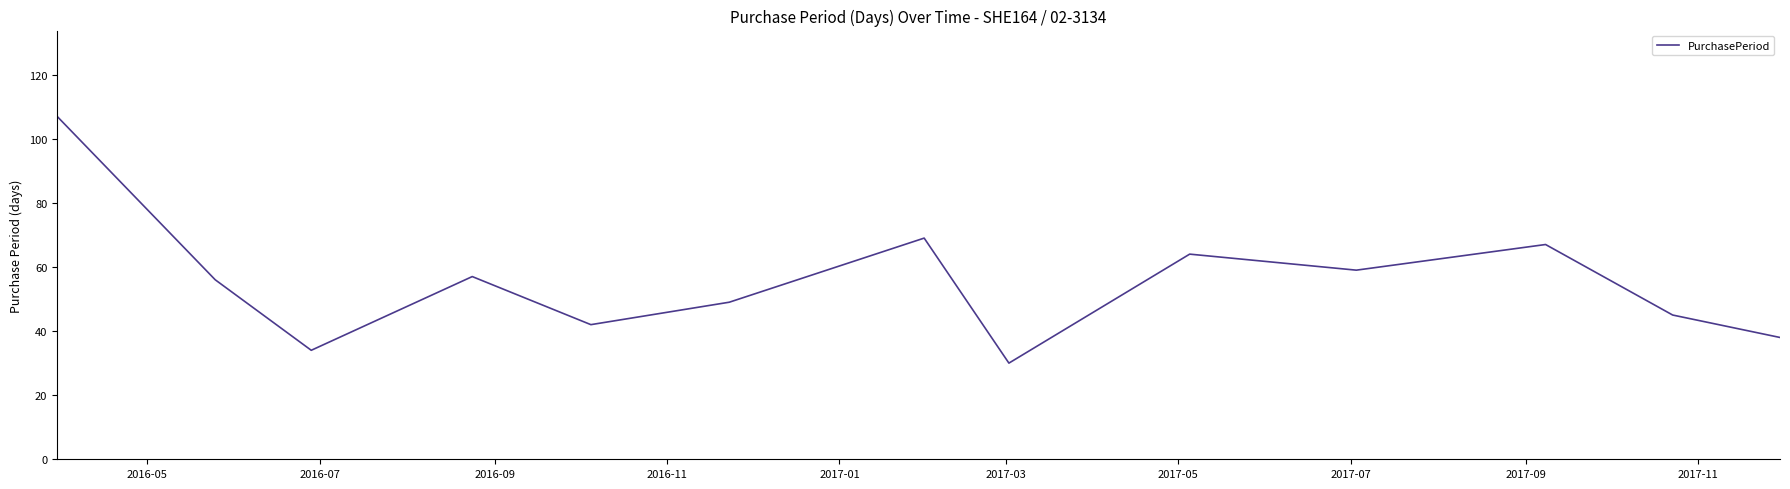

How many interior local valleys (lower than both neighbors) does the data have?

4